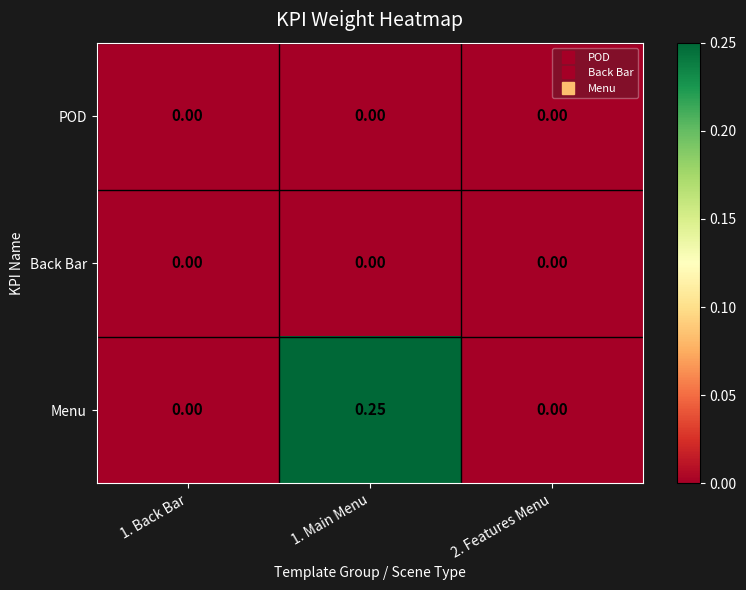

Which series has the largest total across all categories?

Menu